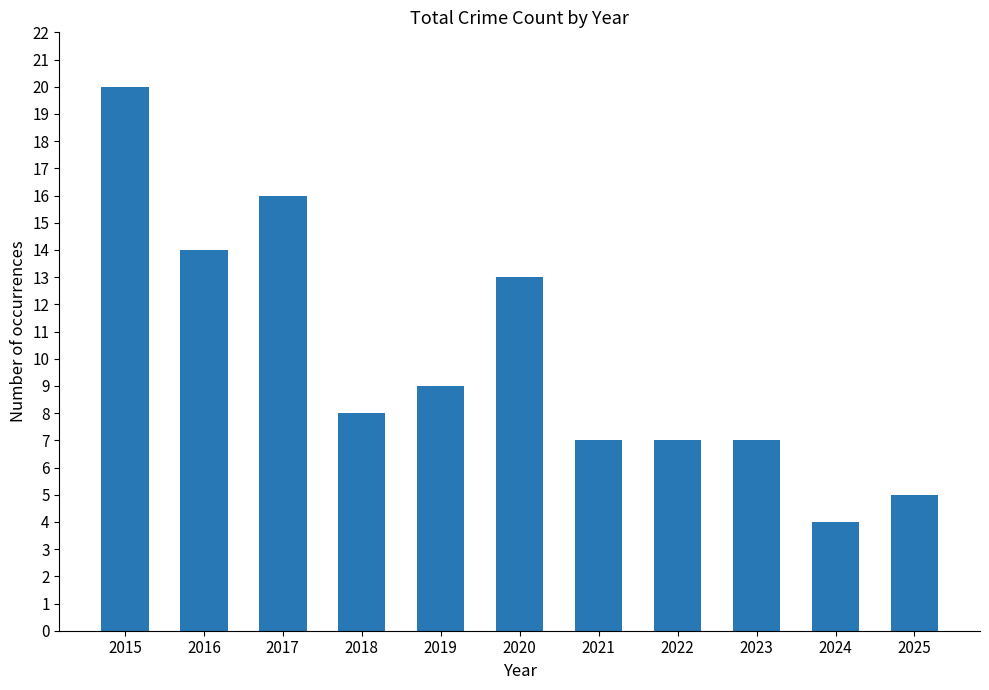

What is the difference between the maximum and minimum values?

16